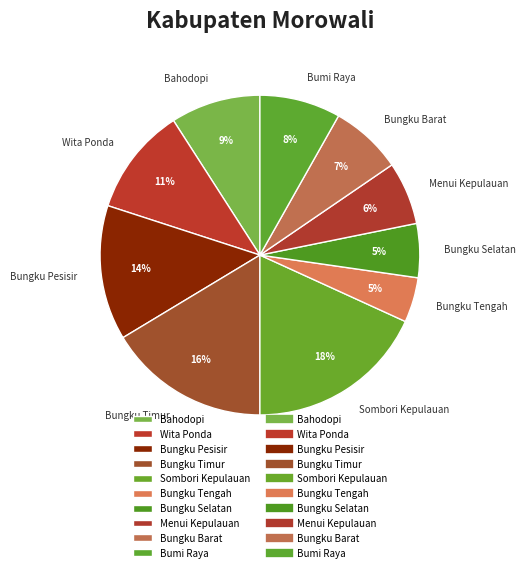

Combined, do Bahodopi and Bumi Raya account for over 50%?

No